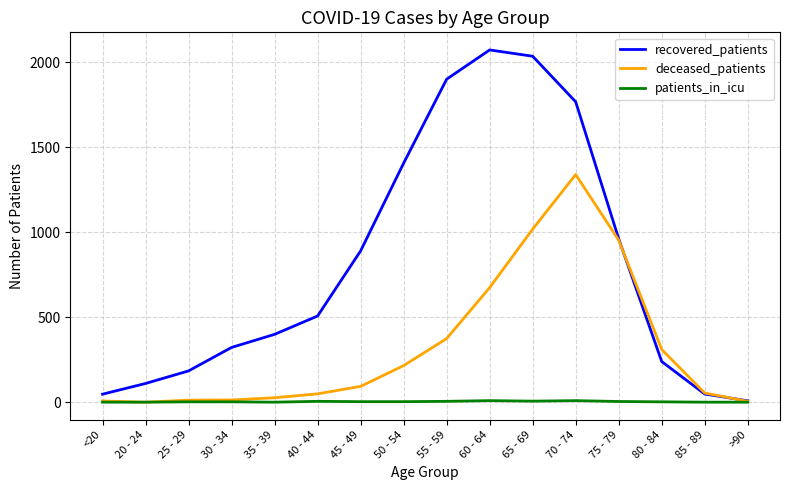

What is the greatest value displayed?

2072